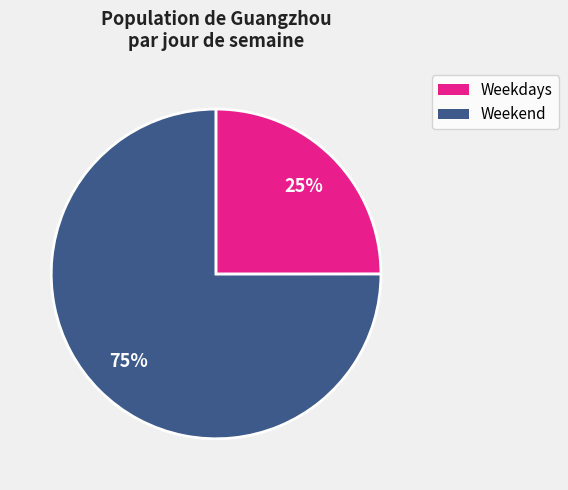

Is there any slice that represents more than half of the pie?

Yes